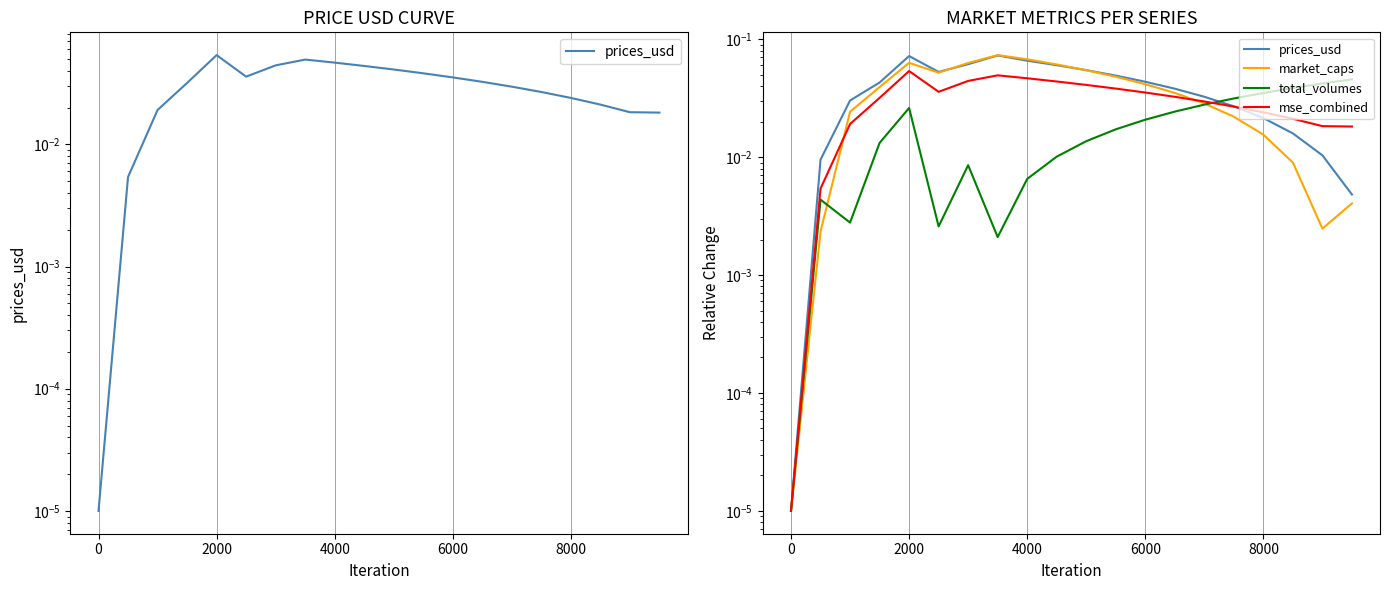

Is the value of mse_combined at 6000 greater than the value of total_volumes at 2000?

Yes